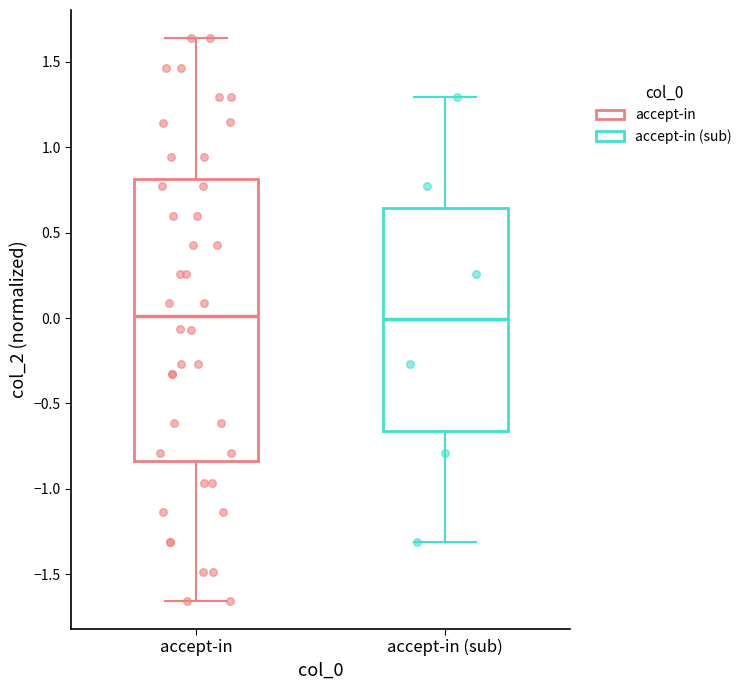

Where does the median line of the box for accept-in (sub) sit on the y-axis? The values are not printed on the chart, so give them approximately, as read against the axis.

0.00